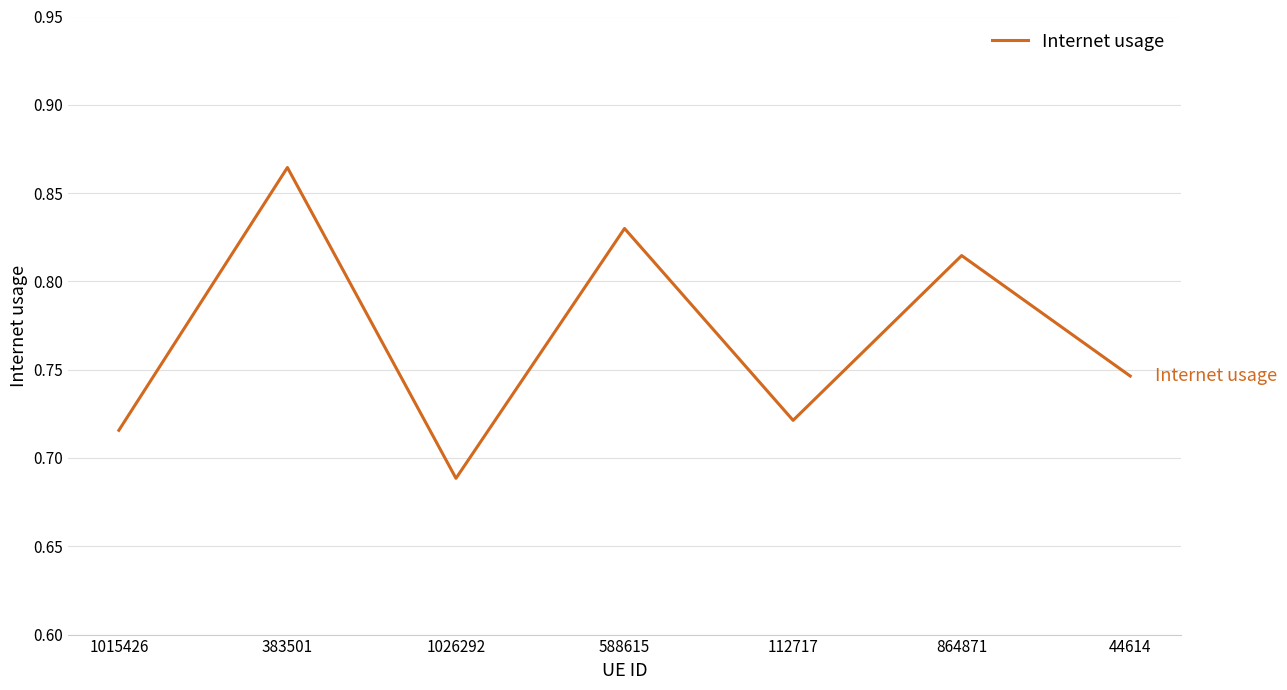

The value at 44614 is 1.2. True or false?

False